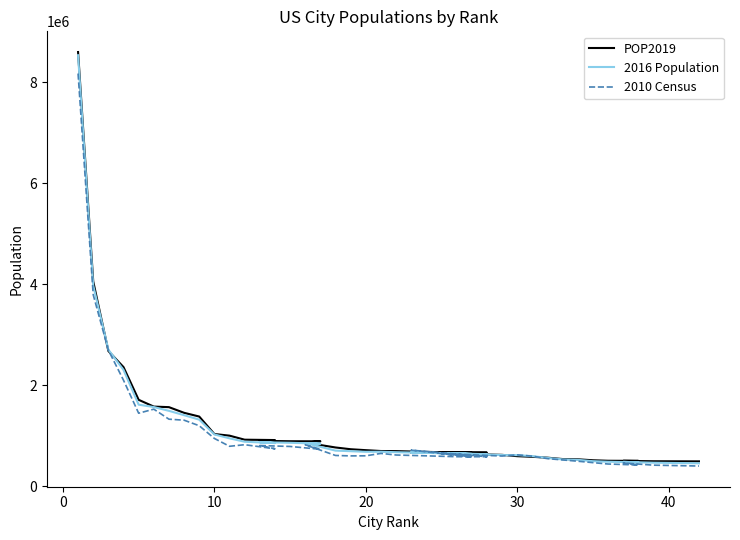

Which series has the largest range (max minus min)?

POP2019